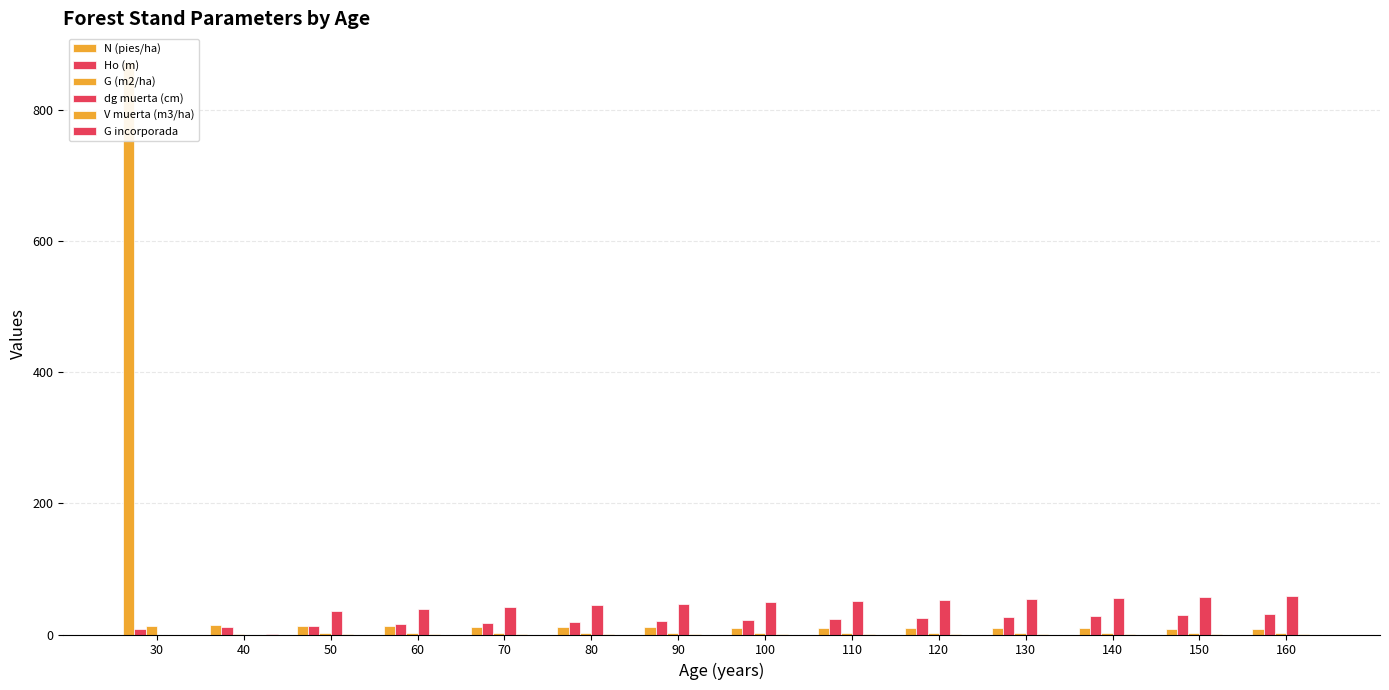

How many bars are there in total?

84